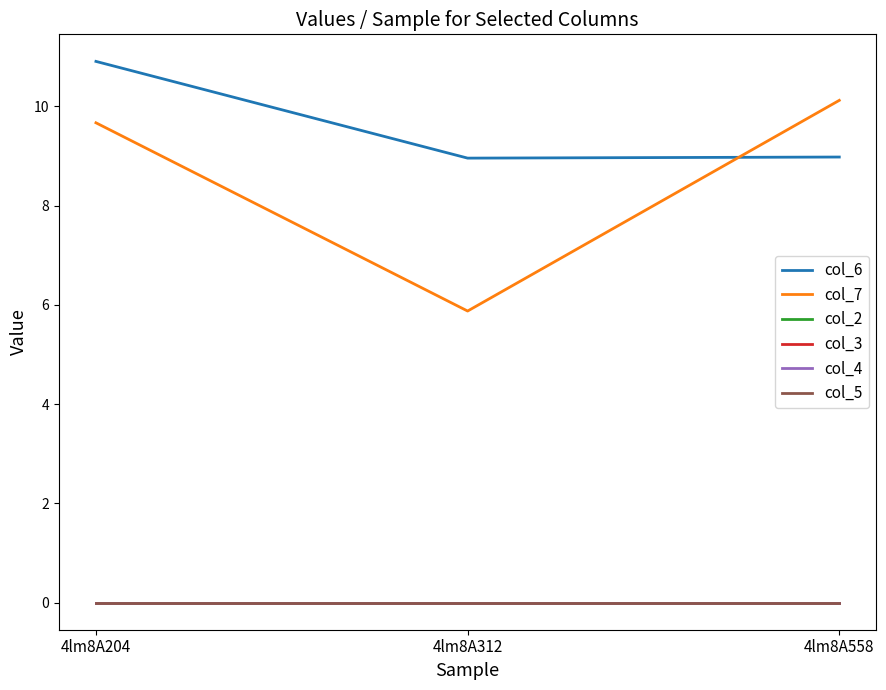

How many lines are shown in the chart?

6